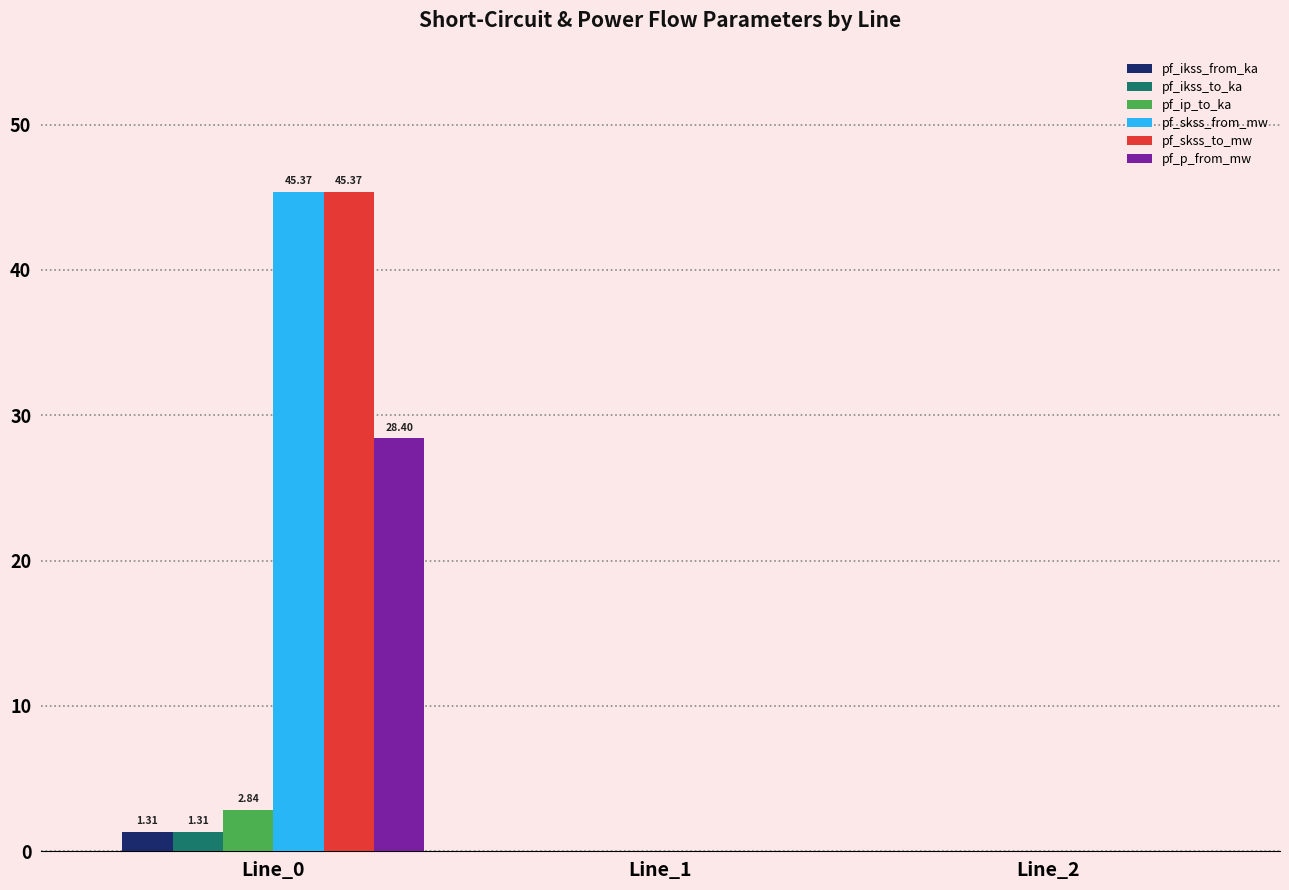

Is the value of pf_skss_from_mw at Line_0 greater than the value of pf_skss_to_mw at Line_1?

Yes